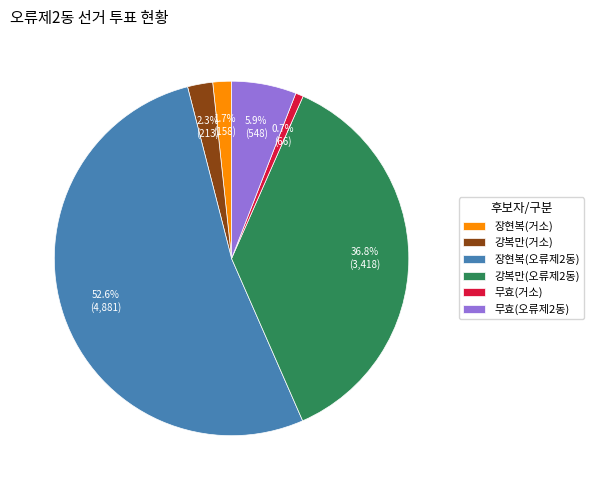

Combined, do 장현복(거소) and 장현복(오류제2동) account for over 50%?

Yes